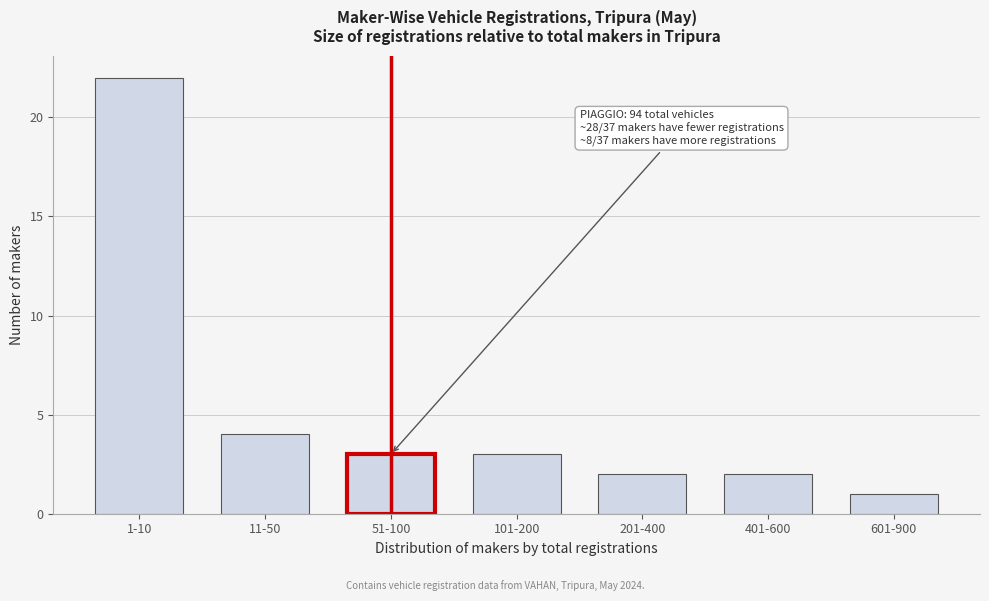

Reading left to right, extract all data points from this chart.

22	4	3	3	2	2	1